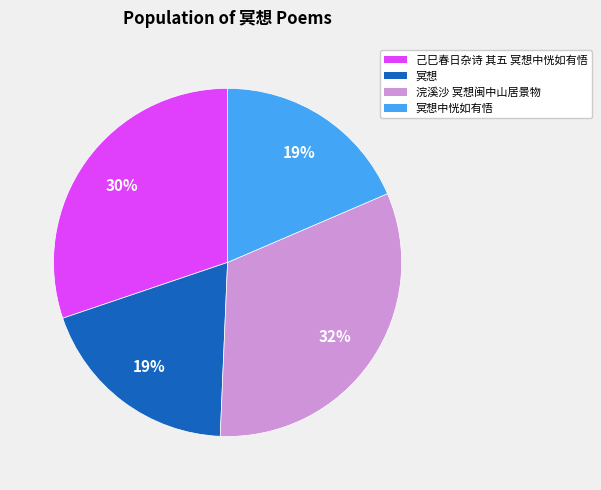

To the nearest percent, what is the average slice percentage?

25%